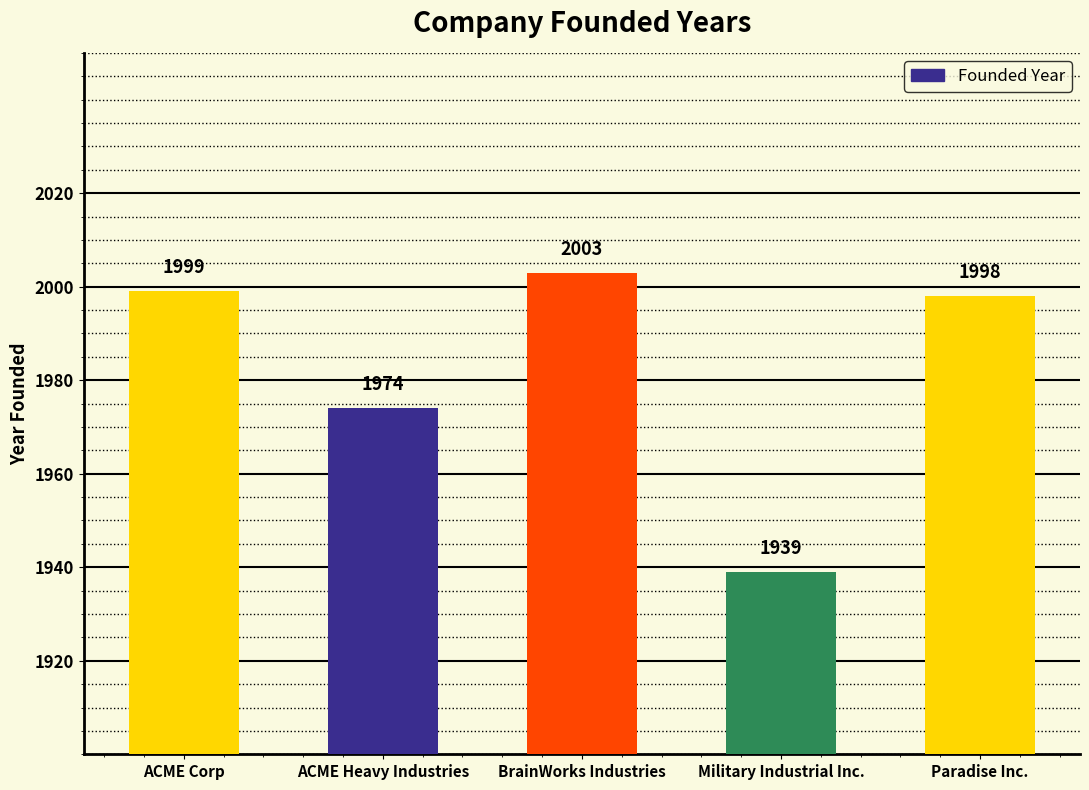

Reading right to left, transcribe all the data shown in this chart.

1998	1939	2003	1974	1999